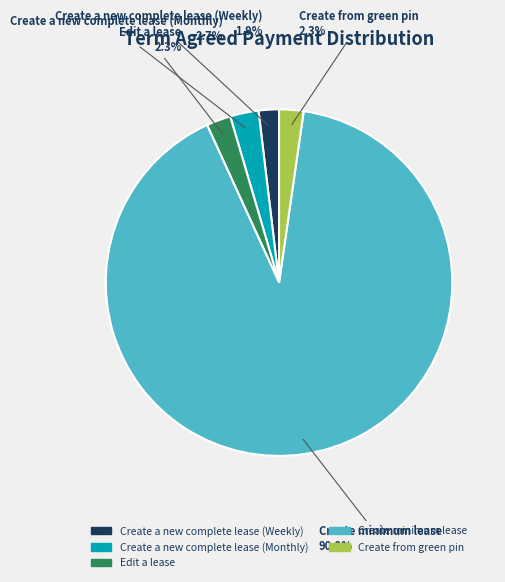

Is Create from green pin the majority of the pie?

No